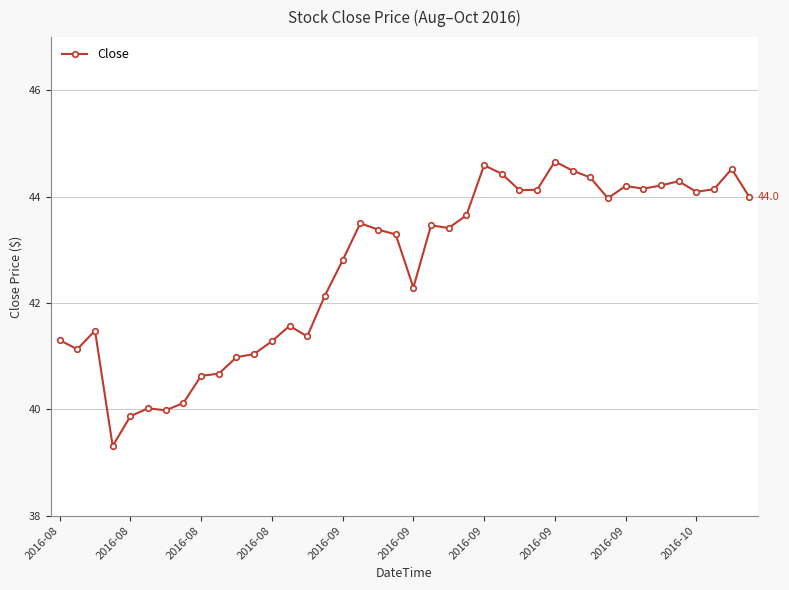

How many series are shown in this chart?

1